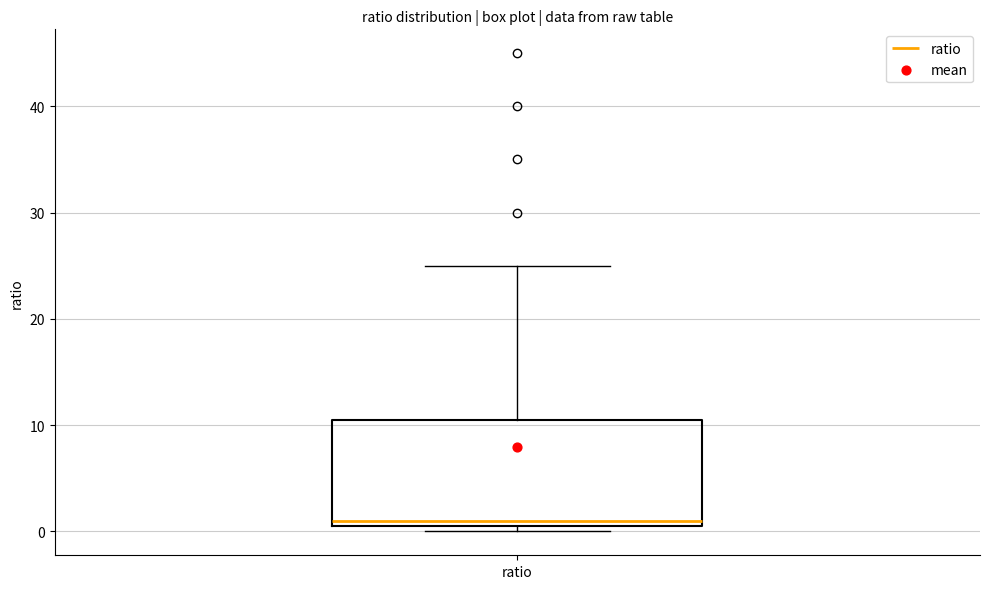

Transcribe this box plot: give where the median line is, the range the box spans, and where the two whiskers end, as read against the y-axis. The values are not printed on the chart, so give them approximately, as read against the axis.

median 1, box 0 to 11, whiskers 0 (just below the box's lower edge) to 25